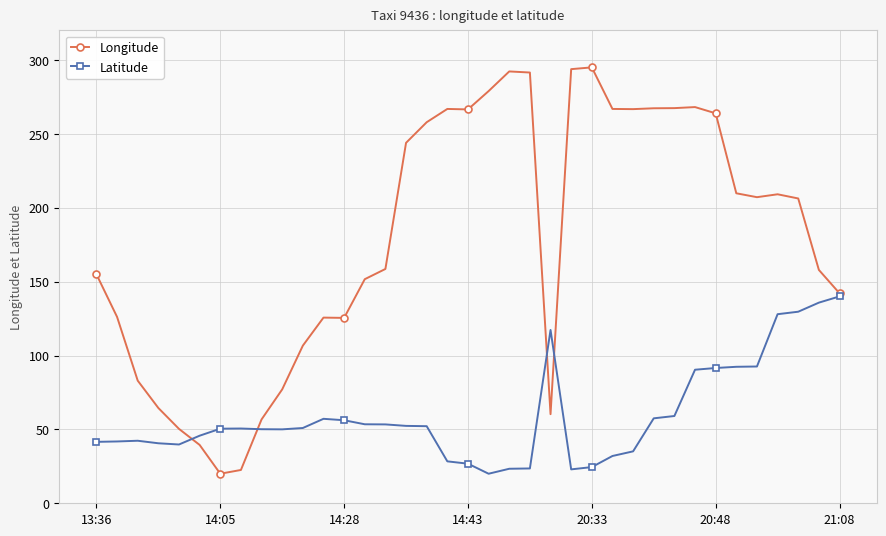

Which series has the largest range (max minus min)?

Longitude